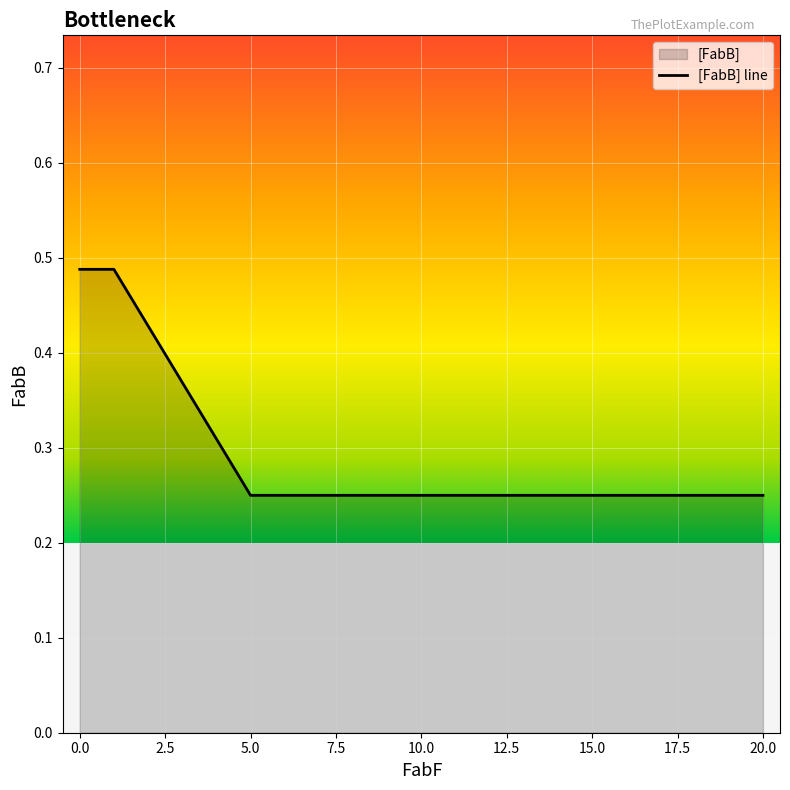

Count the number of values greater than 0.

21